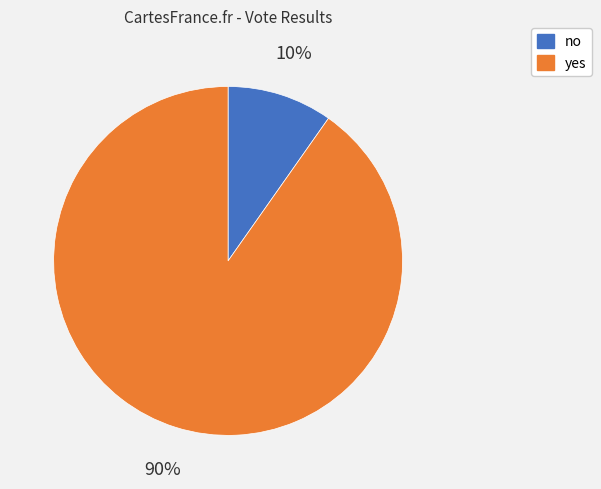

To the nearest percent, what portion does yes represent?

90%